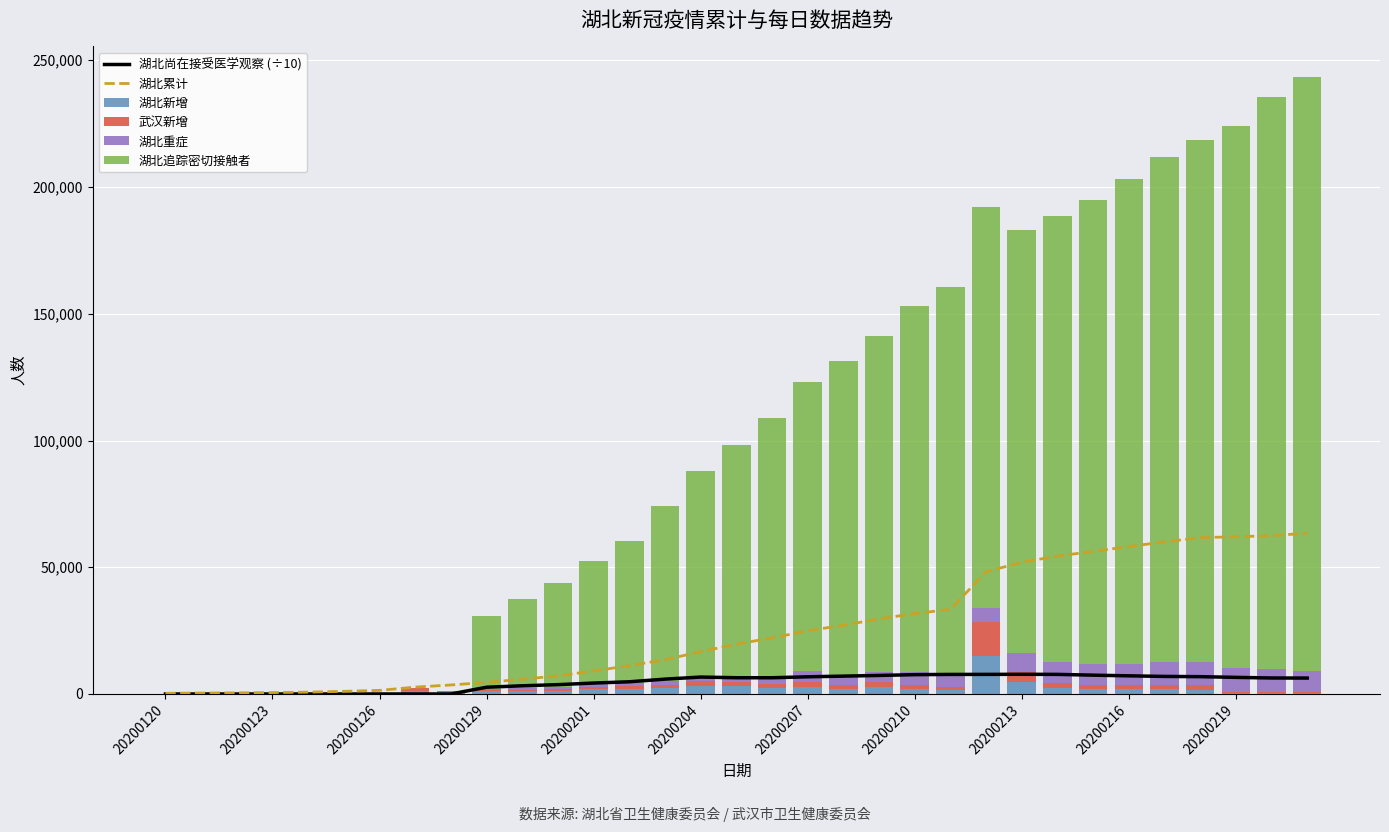

What is the difference between the second highest and minimum values in the 湖北累计 series?

62172.0